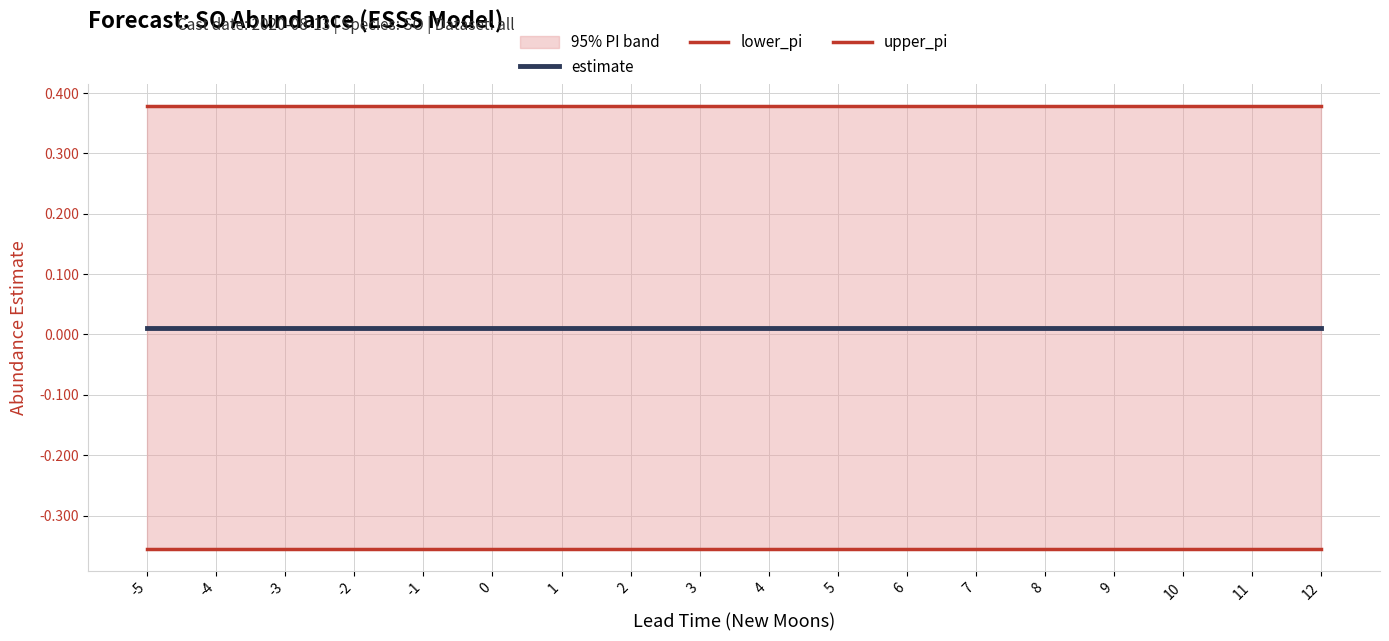

Rank the series by their maximum value, from lowest to highest.

lower_pi, estimate, upper_pi